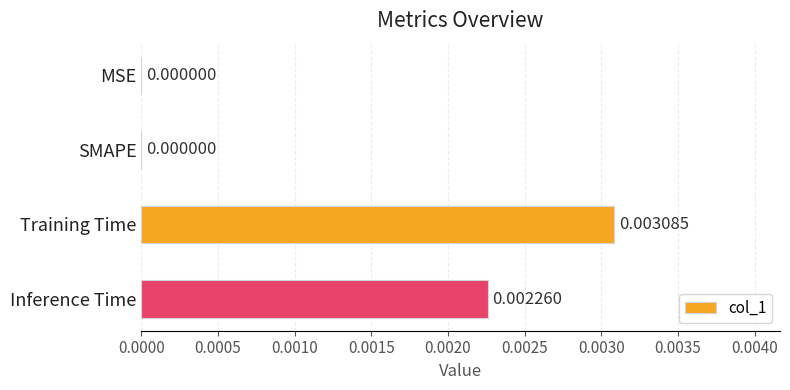

Between SMAPE and Inference Time, which is larger?

Inference Time